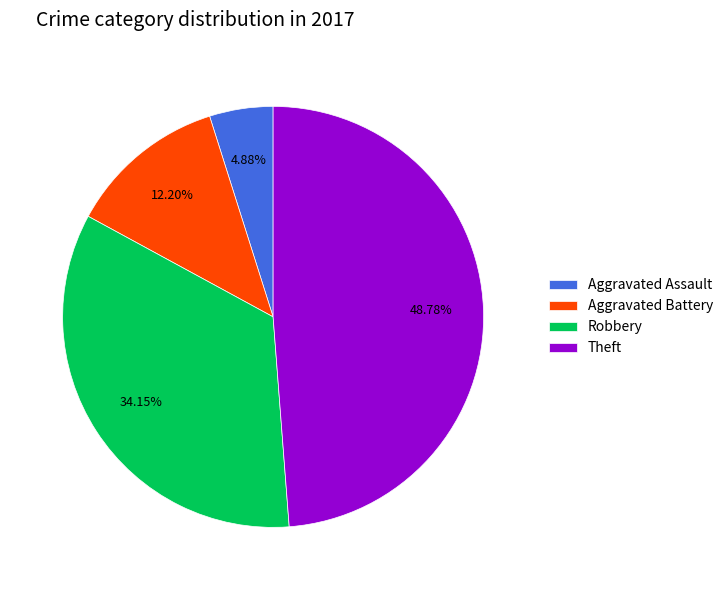

Is there any slice that represents more than half of the pie?

No